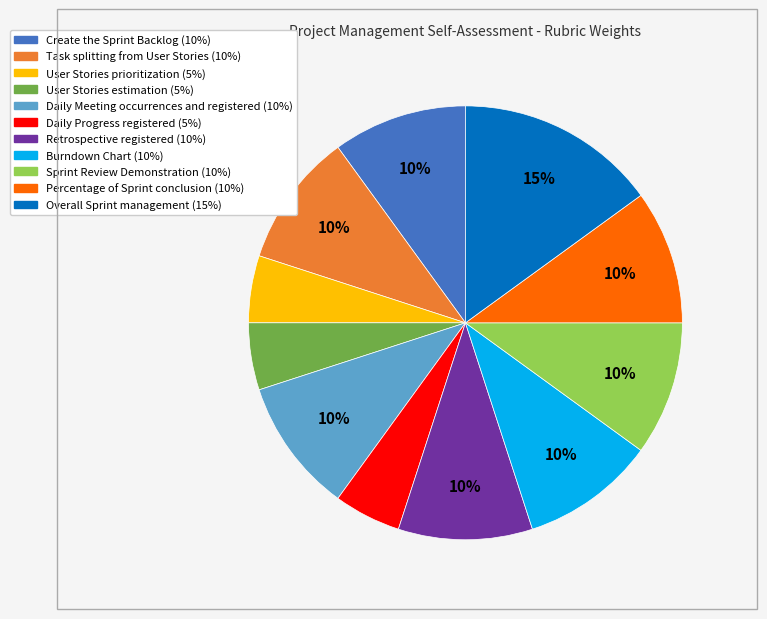

What percentage is the Overall Sprint management slice, to the nearest percent?

15%